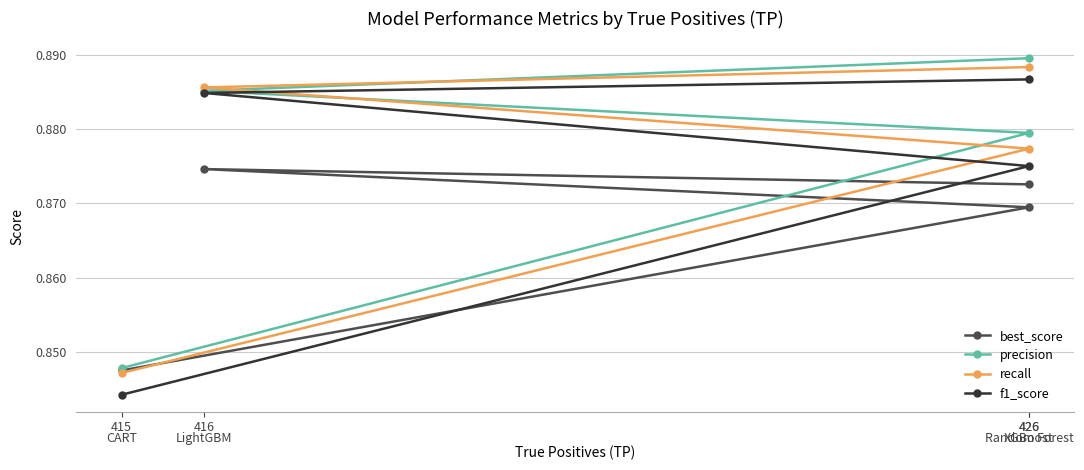

True or false: best_score and precision cross at least once.

False